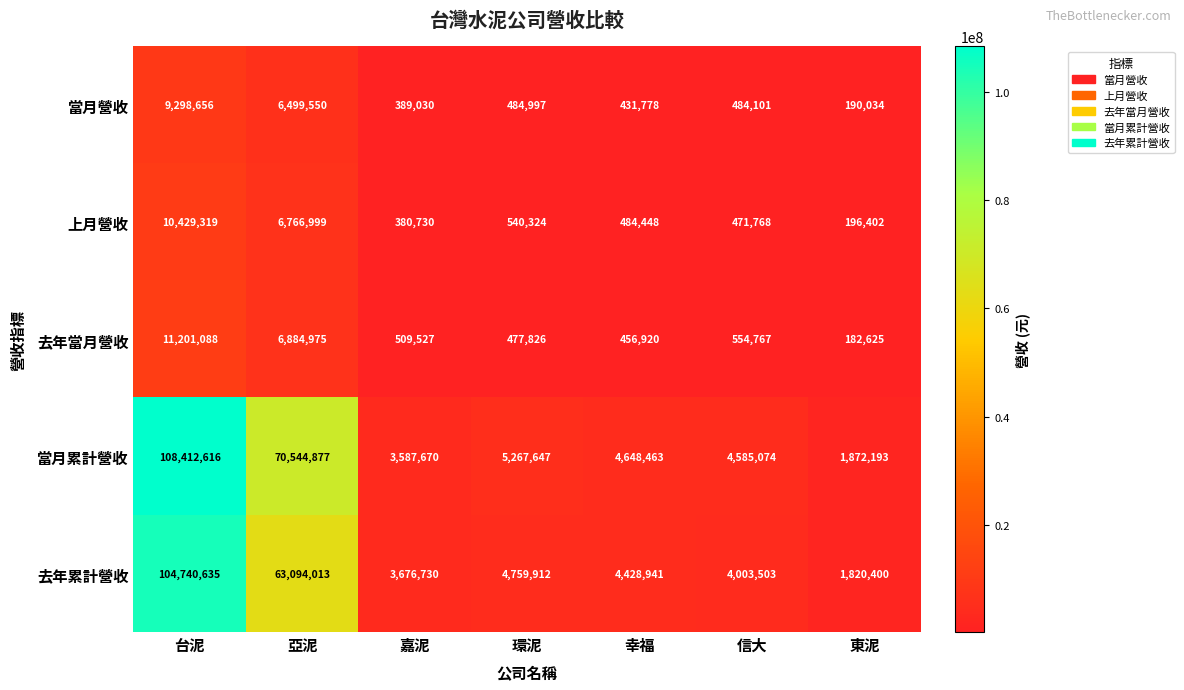

At how many categories does at least one series exceed 26747589?

2